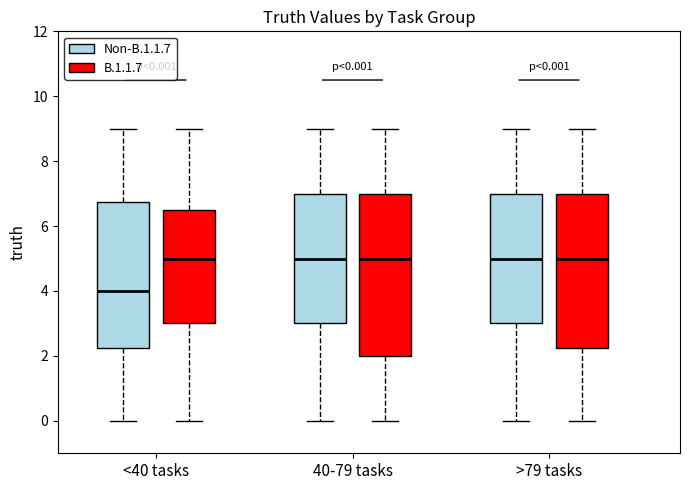

Which box's median line is the lowest?

<40 tasks (Non-B.1.1.7)